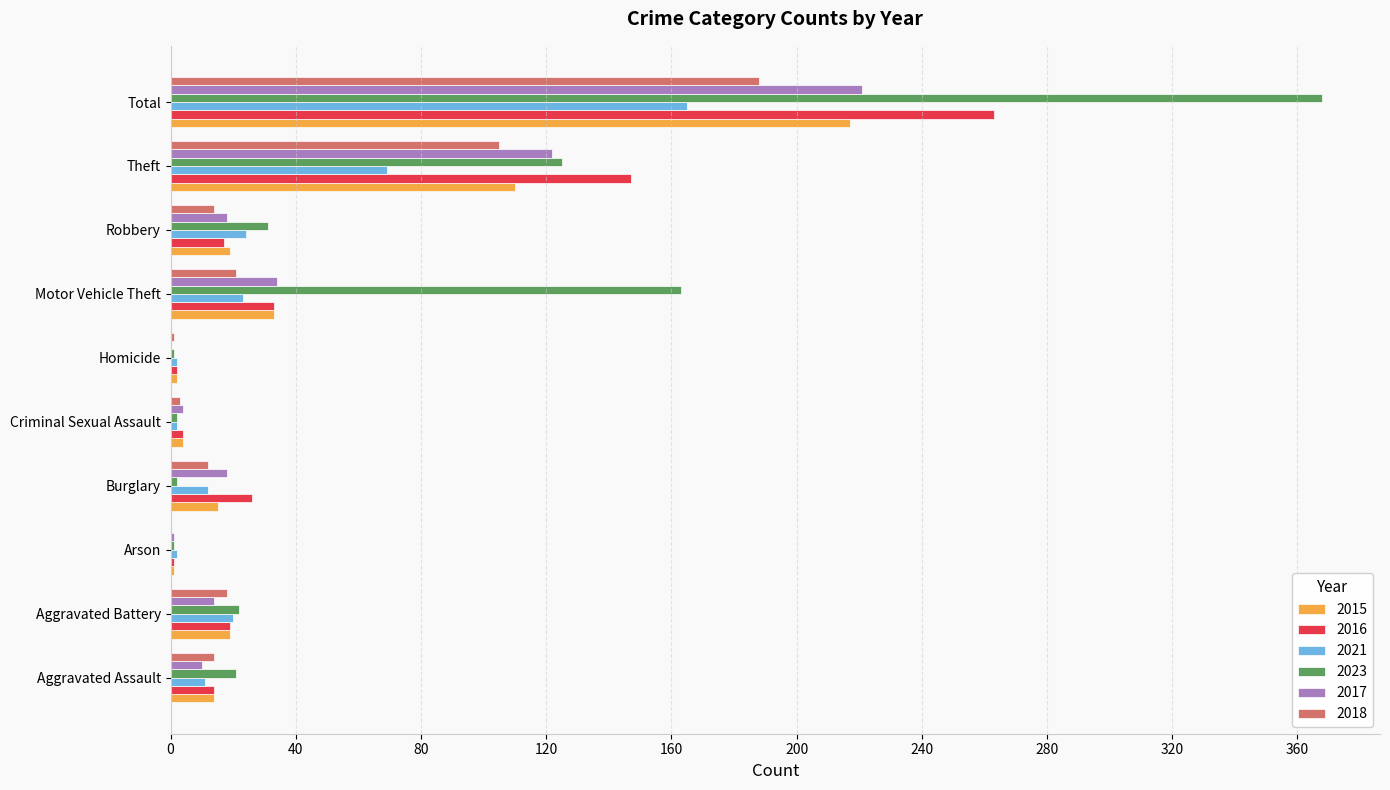

The value of 2018 at Motor Vehicle Theft is 21. True or false?

True